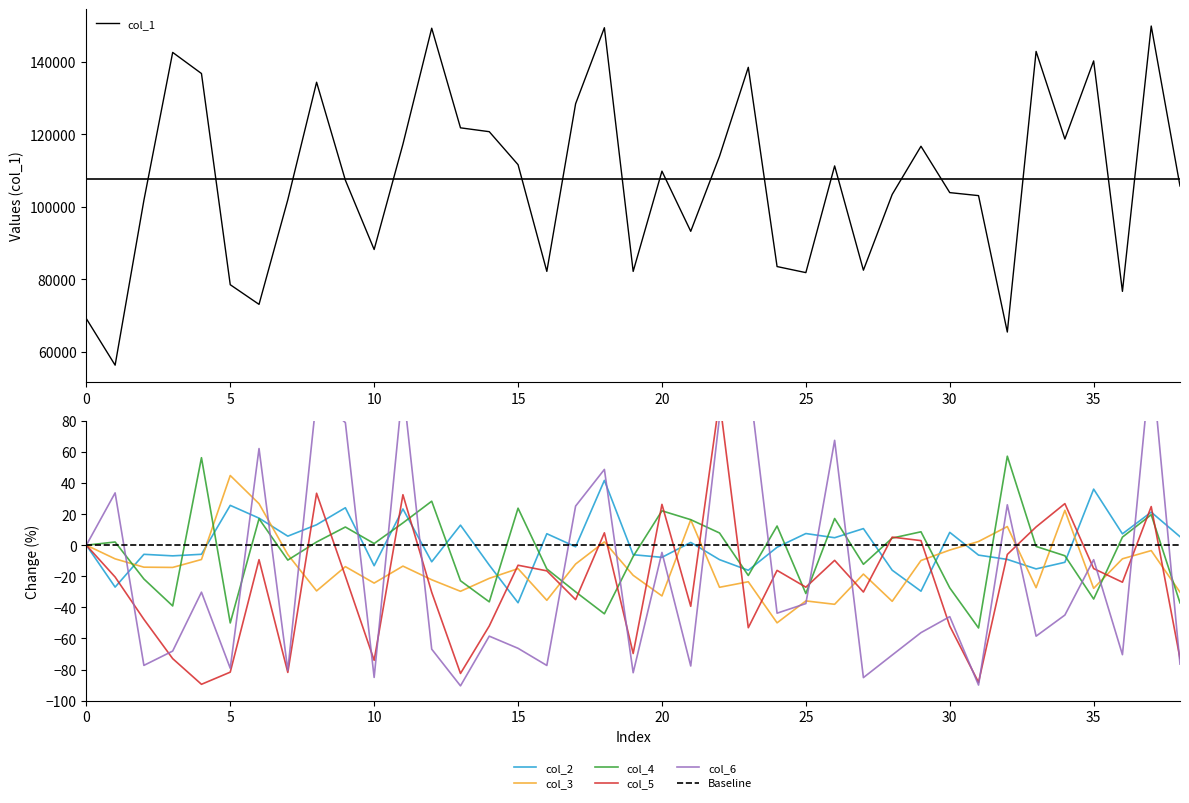

Is this an area chart (filled region under the line)?

No